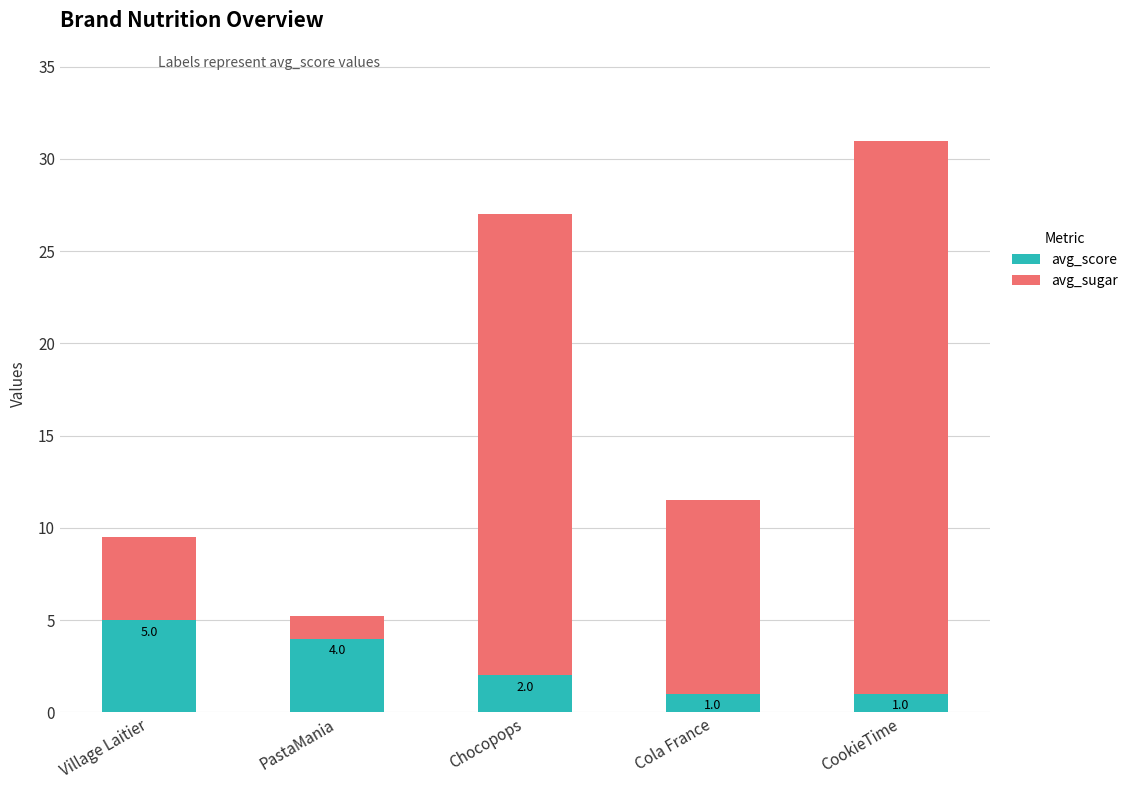

What is the total value across all series at Cola France?

11.5